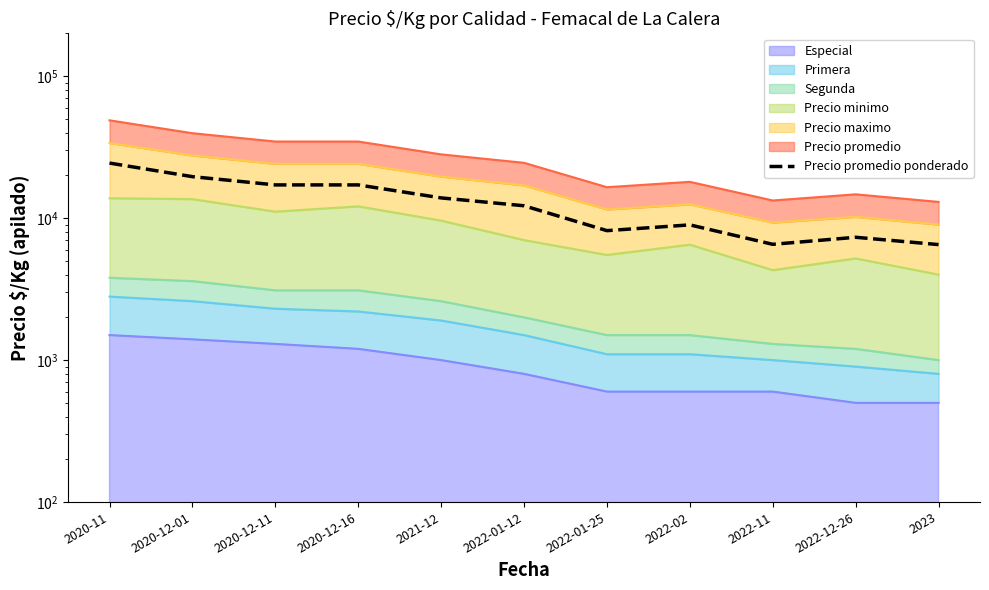

Between 2022-11 and 2022-12-26, which is larger?

2022-12-26